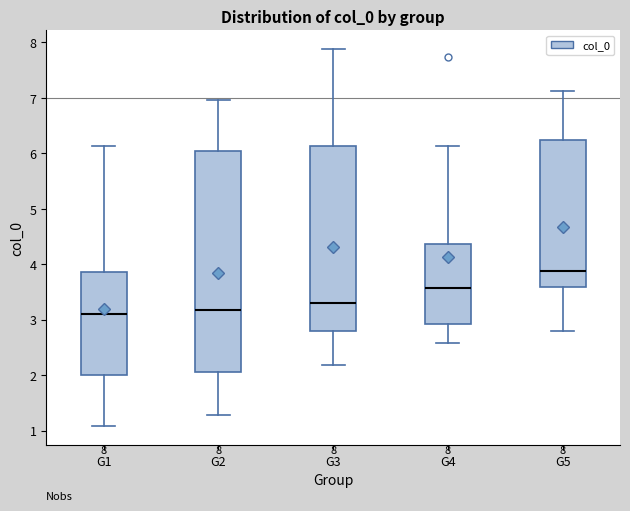

Comparing the boxes themselves (not the whiskers), which one is the tallest?

G2